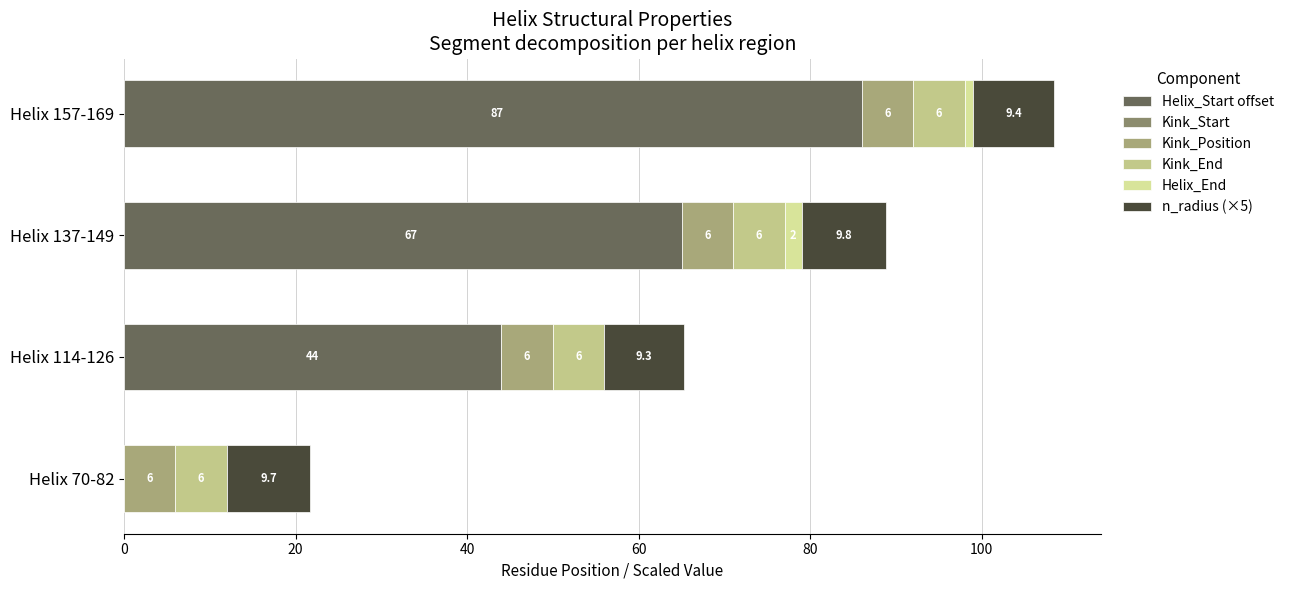

What are all the series names shown in the legend?

Helix_Start offset, Kink_Start, Kink_Position, Kink_End, Helix_End, n_radius (×5)